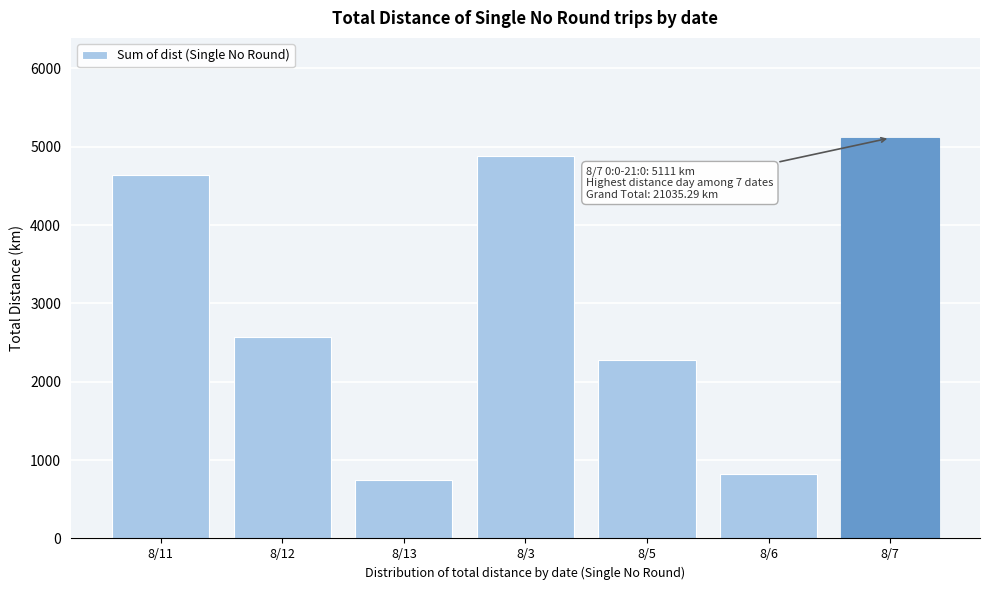

Reading left to right, what are all the values shown in this chart?

8/11=4633.0	8/12=2571.1	8/13=741.3	8/3=4887.1	8/5=2271.8	8/6=820.3	8/7=5110.7